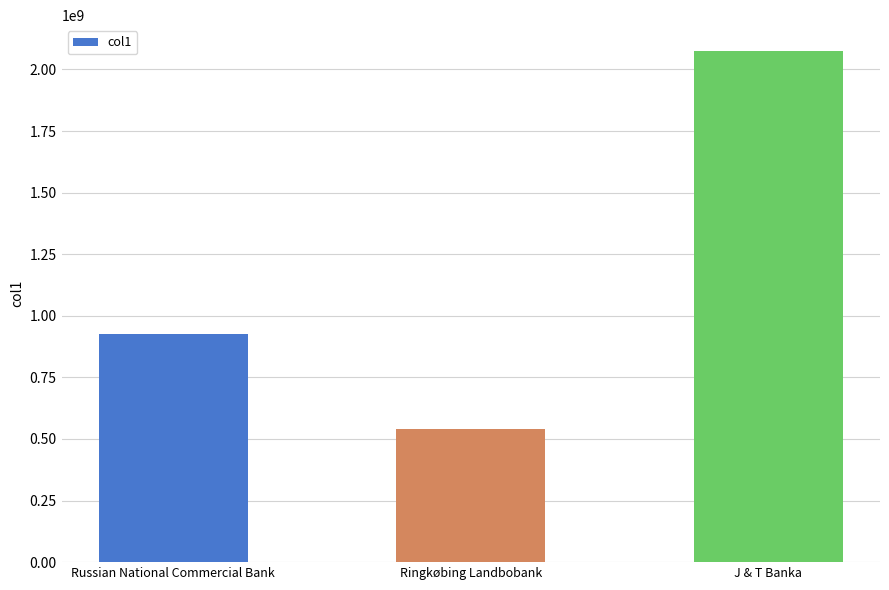

What is the sum of all values?

3542498000